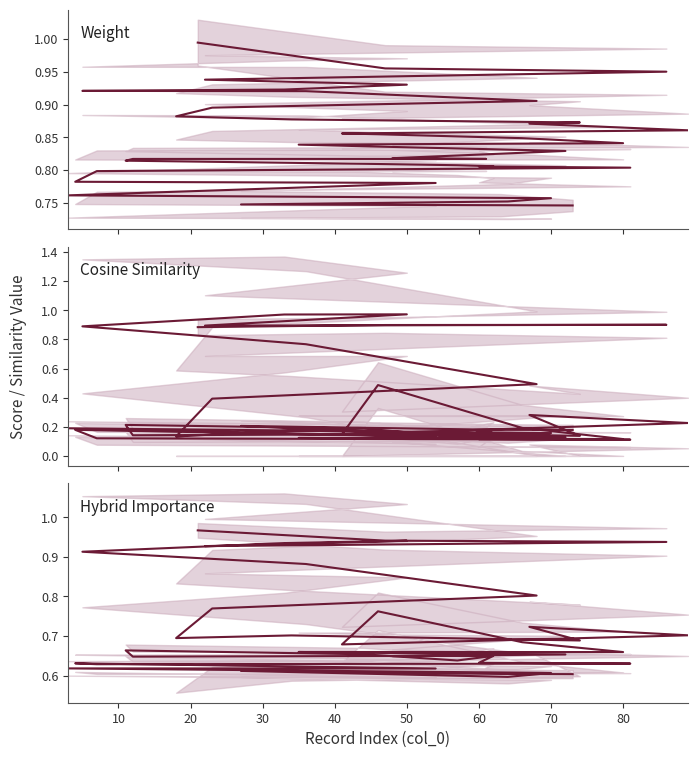

In Cosine Similarity, how many points are higher than both neighbors (excluding endpoints)?

12